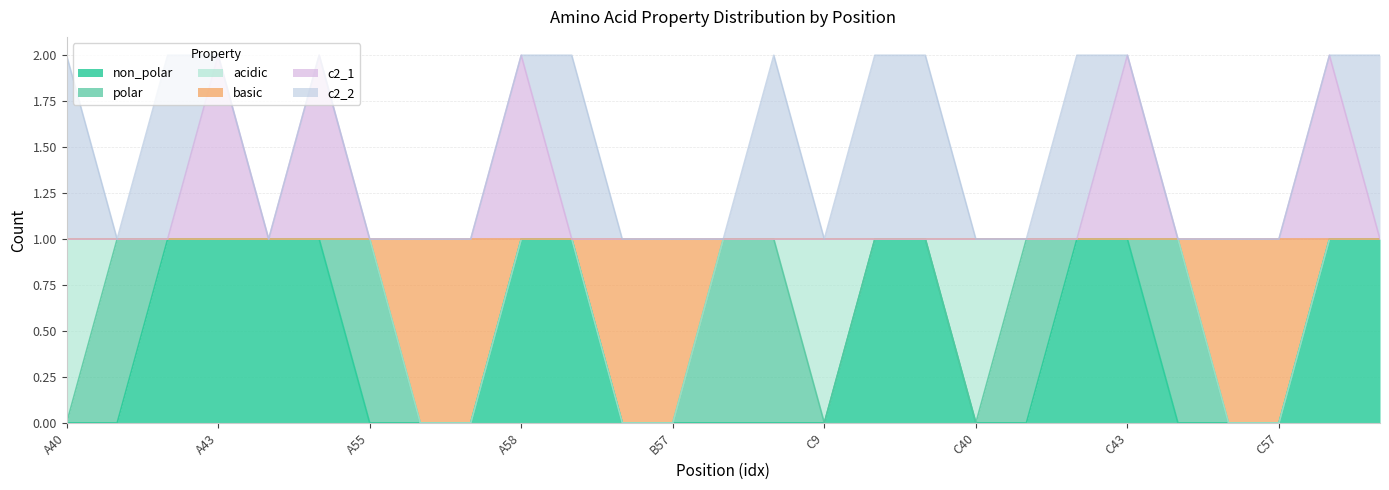

What is the label of the 3rd point from the right?

C57